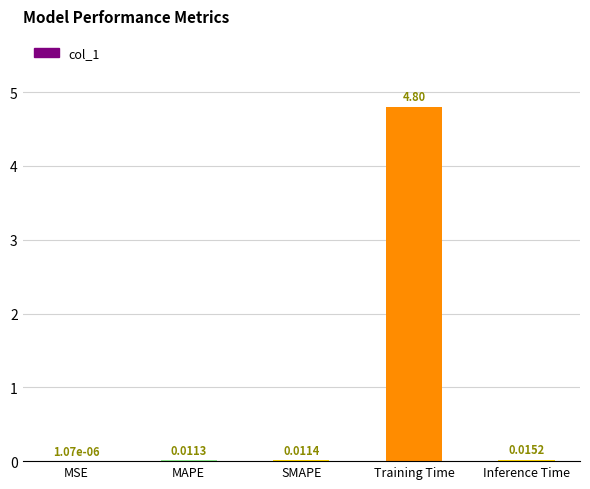

What is the average value?

1.0